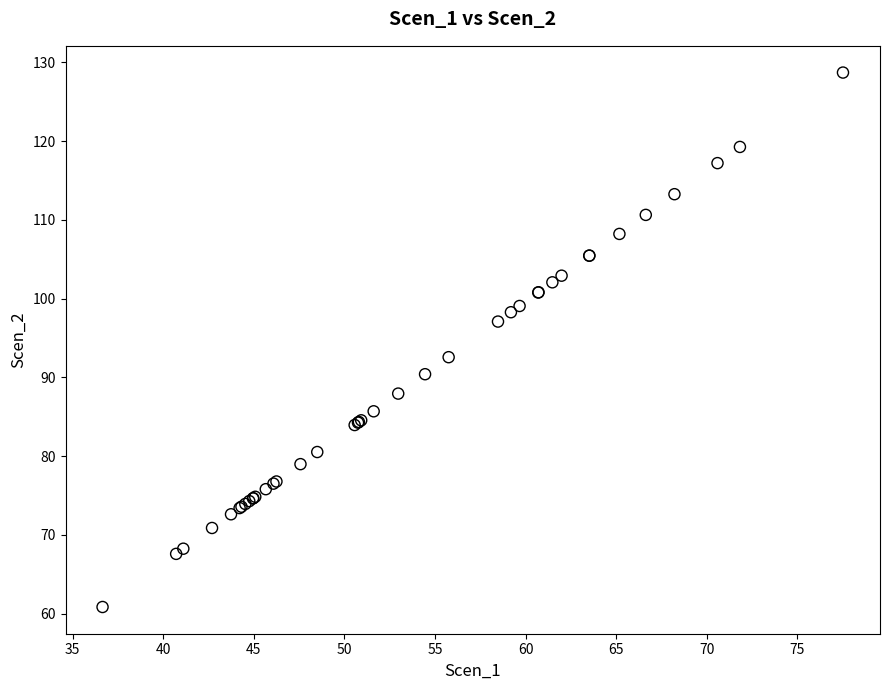

What Y value in the scatter plot is closest to 94?

92.6